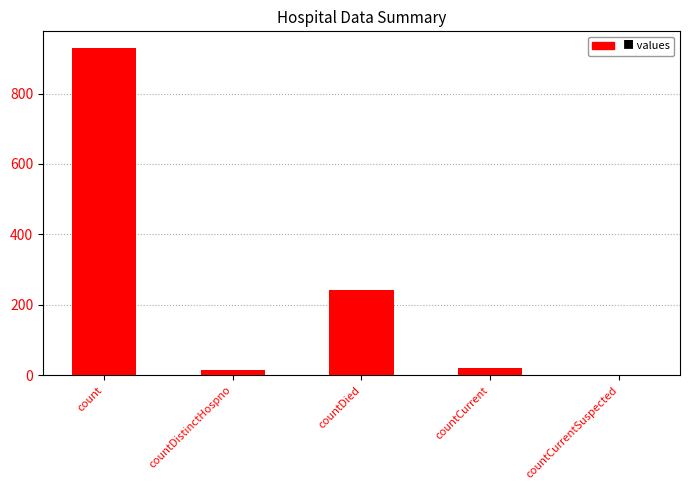

The chart shows a value of 16 at countDistinctHospno. True or false?

True